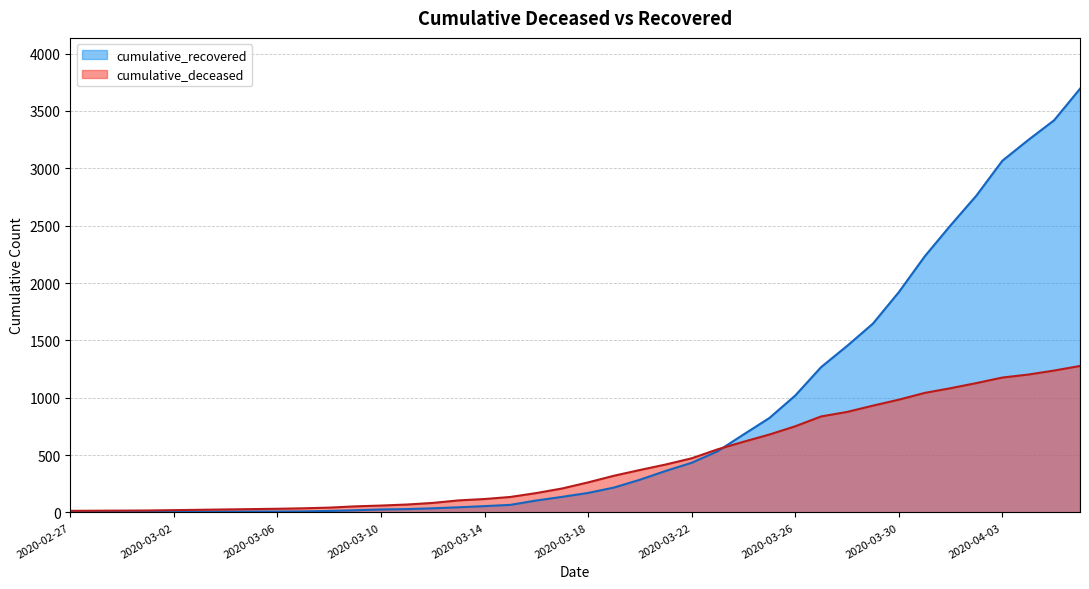

What is the value of the cumulative_deceased point at the 37th from the left?

1176